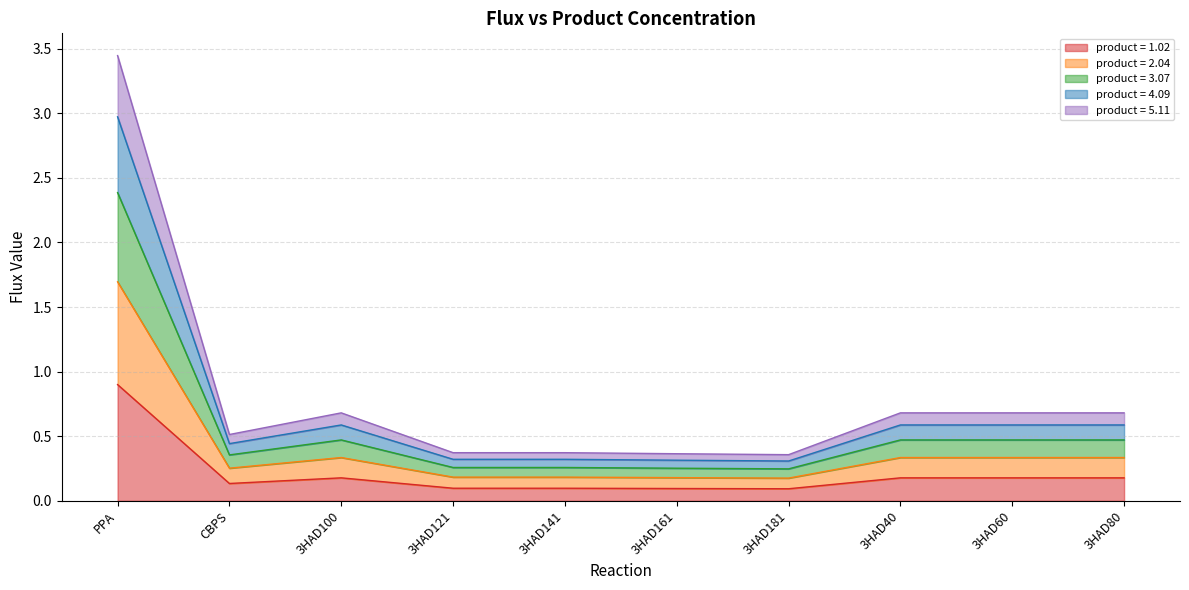

Where is the first local maximum for product = 2.04?

3HAD100